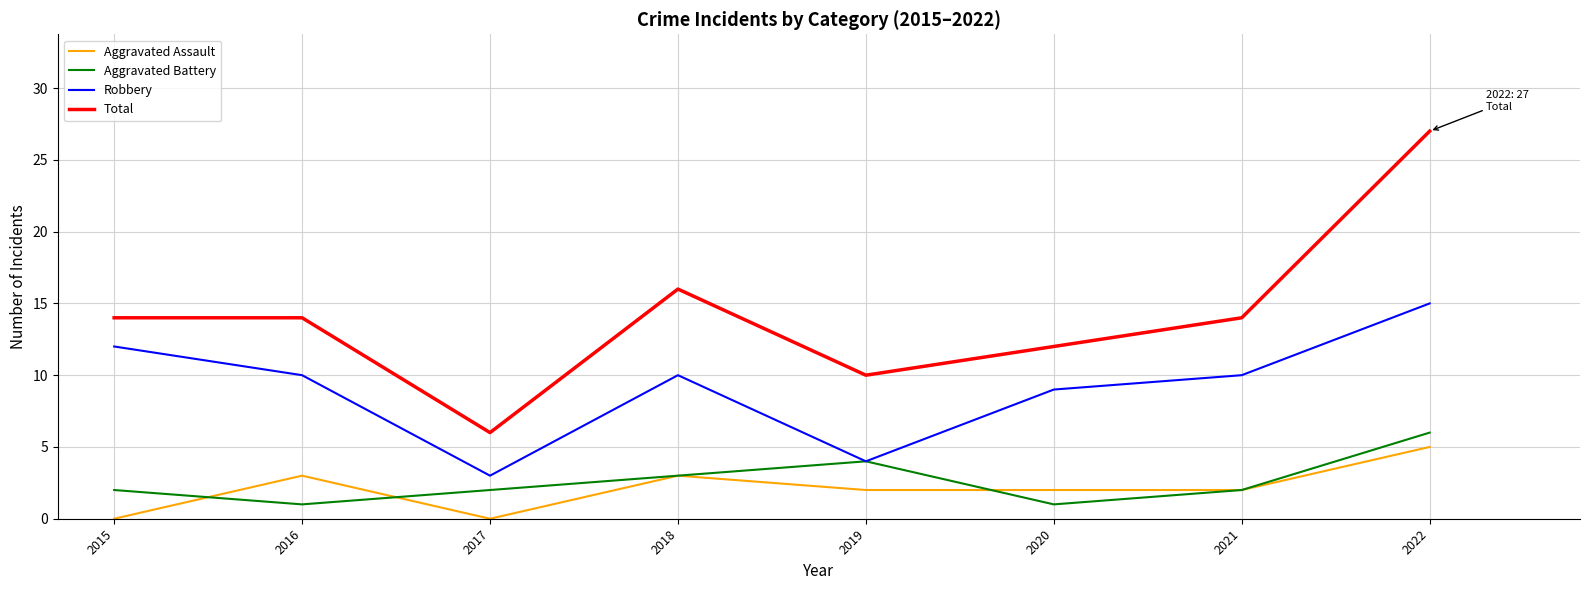

What is the difference between the highest and lowest values at 2022?

22